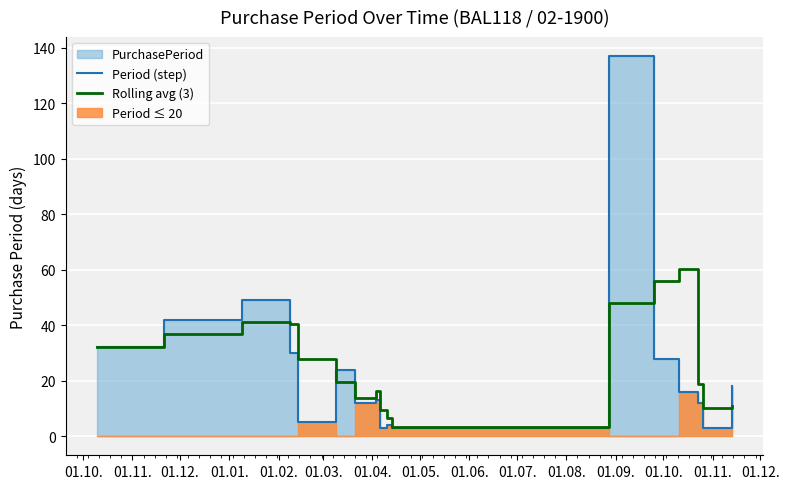

Which series has the largest total across all categories?

Rolling avg (3)